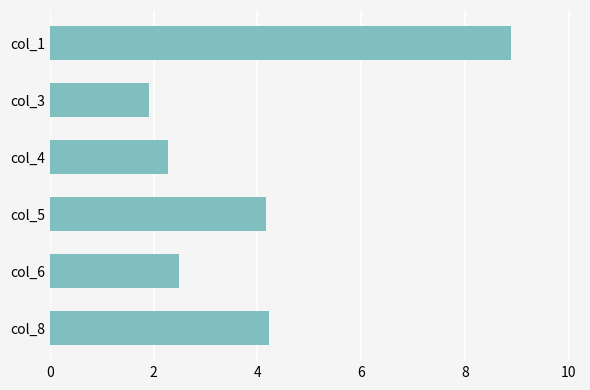

How many series are shown in this chart?

1